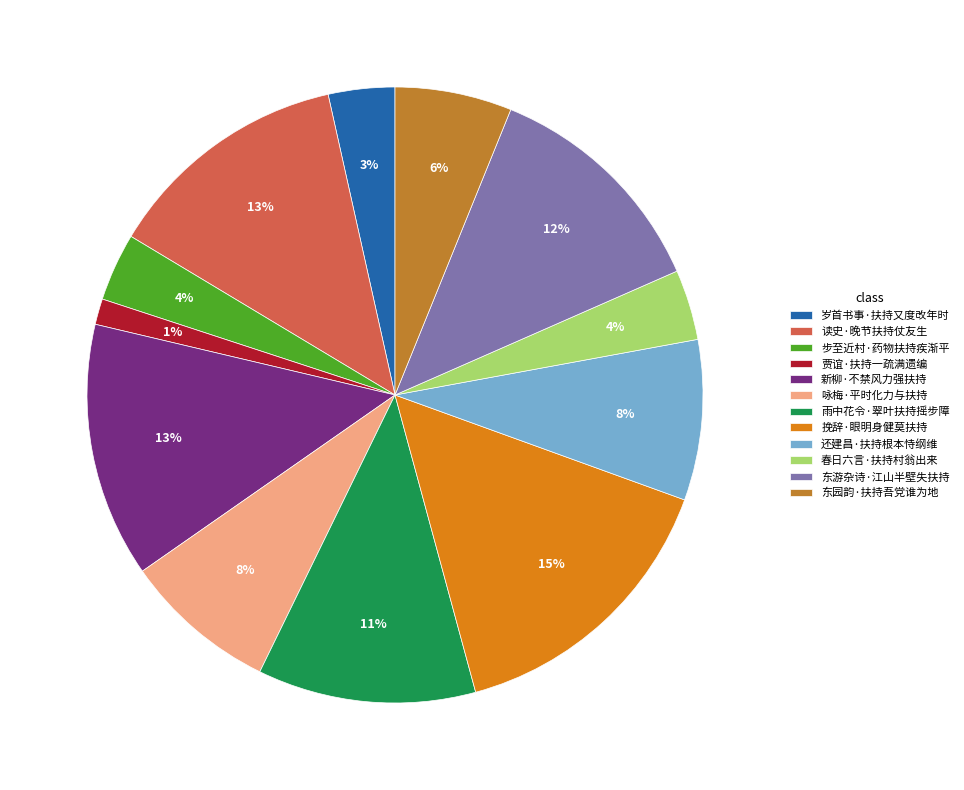

To the nearest percent, what is the average slice percentage?

8%